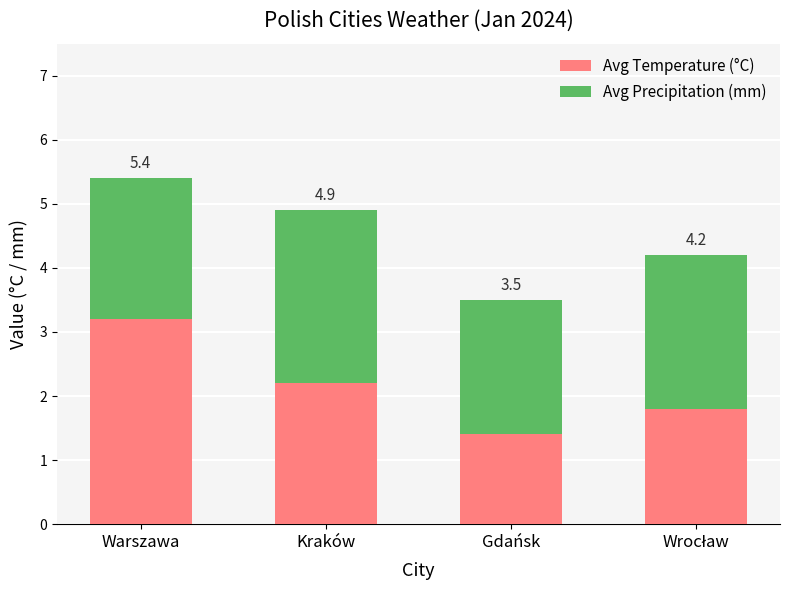

How many bars are there in total?

4